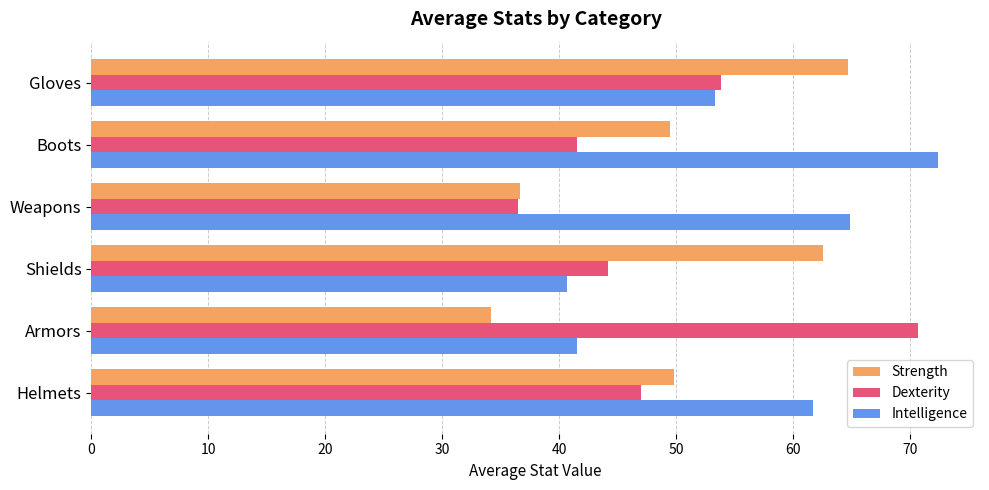

What is the spread (max minus min) of values at Boots?

30.8